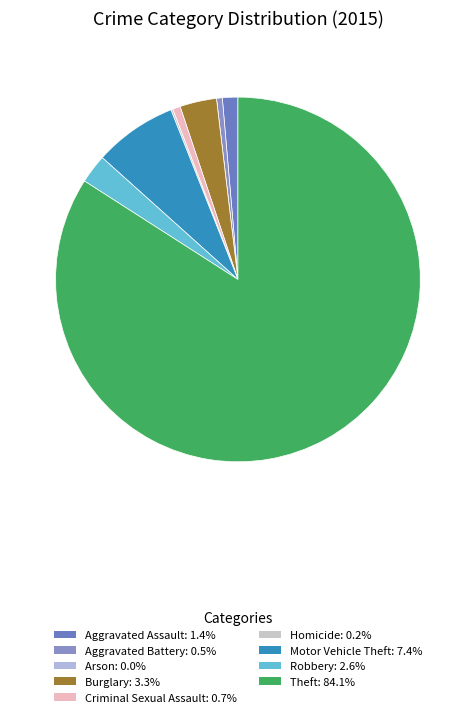

True or false: Robbery accounts for 13% of the total.

False